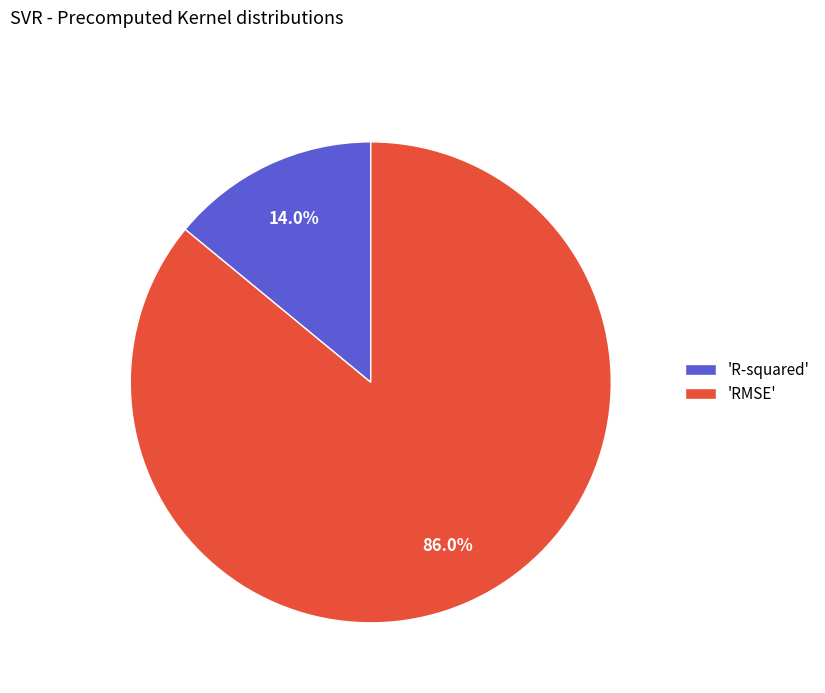

Which category has the smallest portion of the pie?

'R-squared'